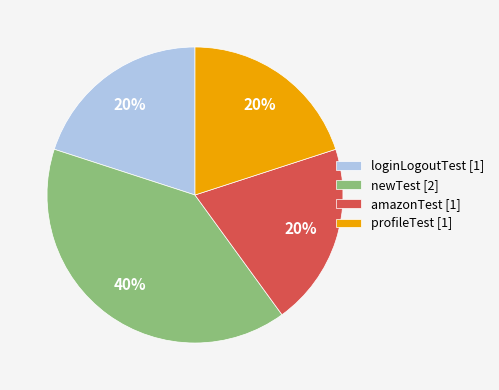

How many segments does this pie chart have?

4